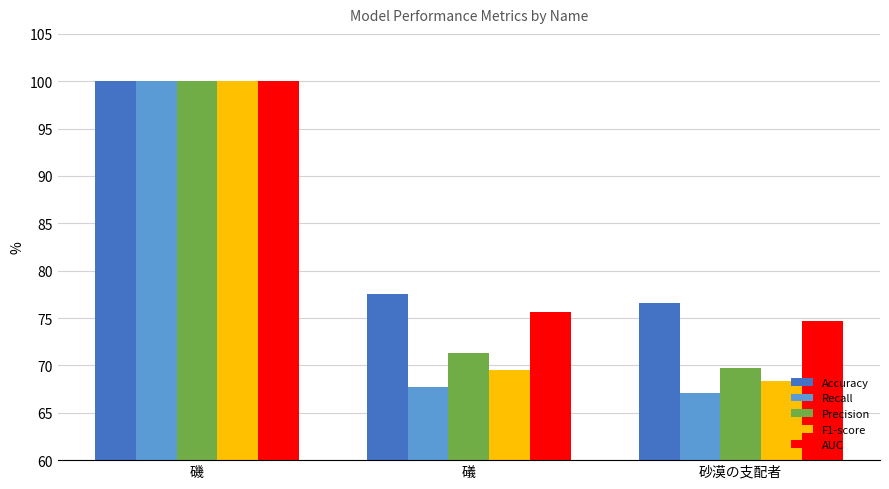

How many bars are there in each group?

5